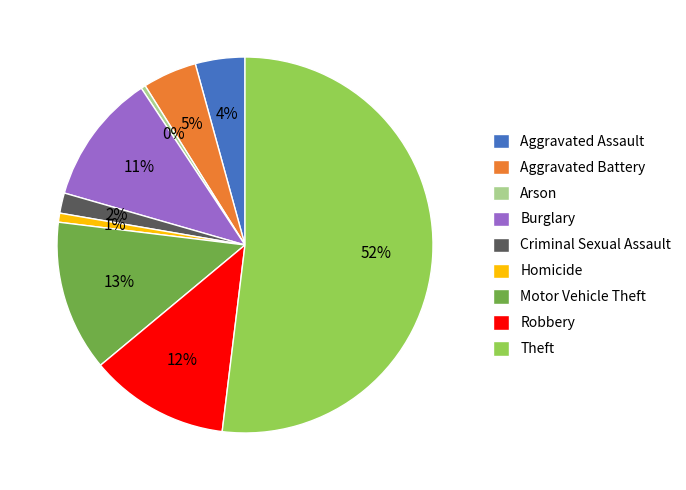

To the nearest percent, what portion does Aggravated Assault represent?

4%